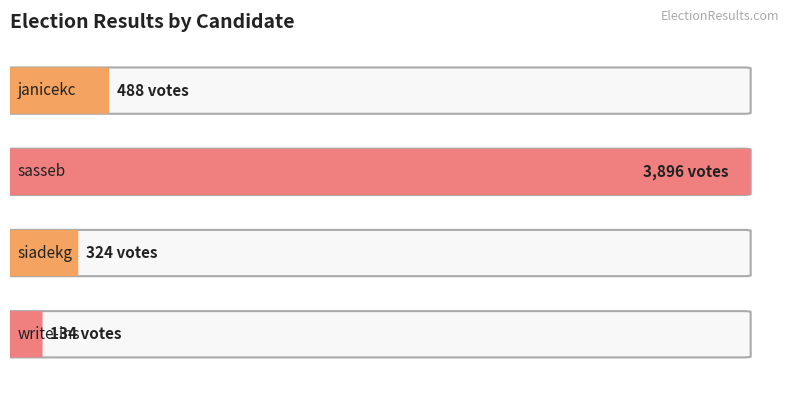

How many data points are less than 488?

2